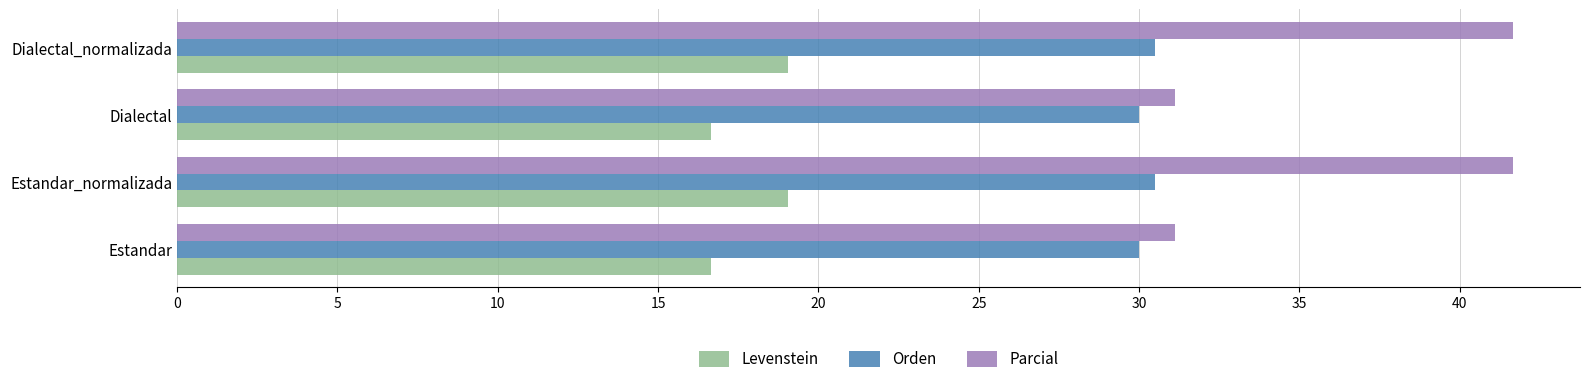

What is the minimum value shown in the chart?

16.7